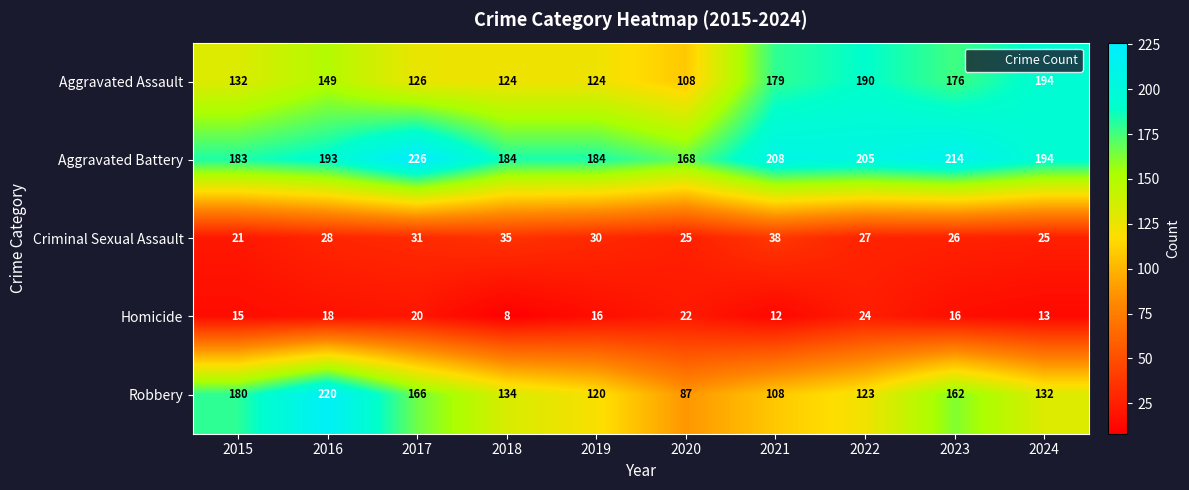

How many series are shown in this chart?

5